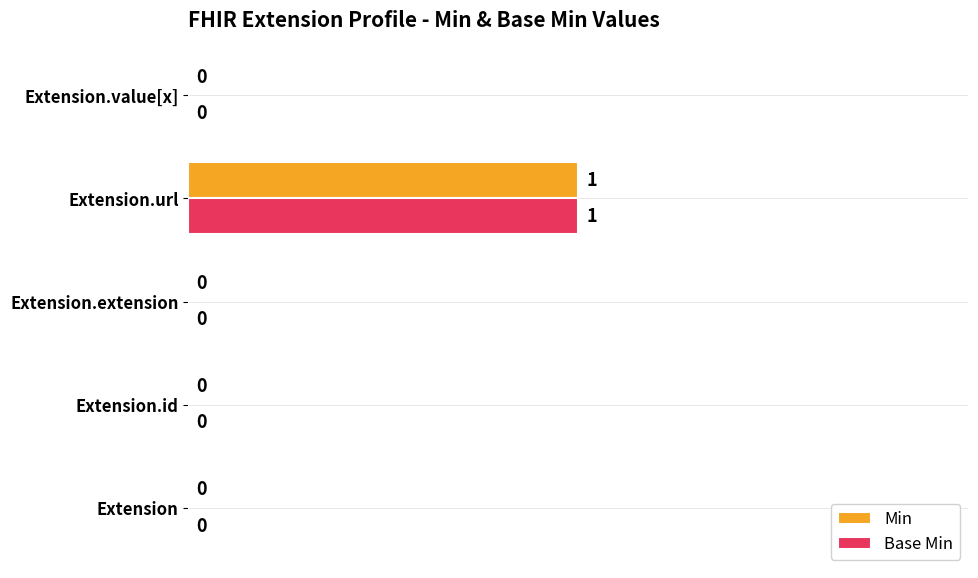

At which category is the sum across all series the highest?

Extension.url